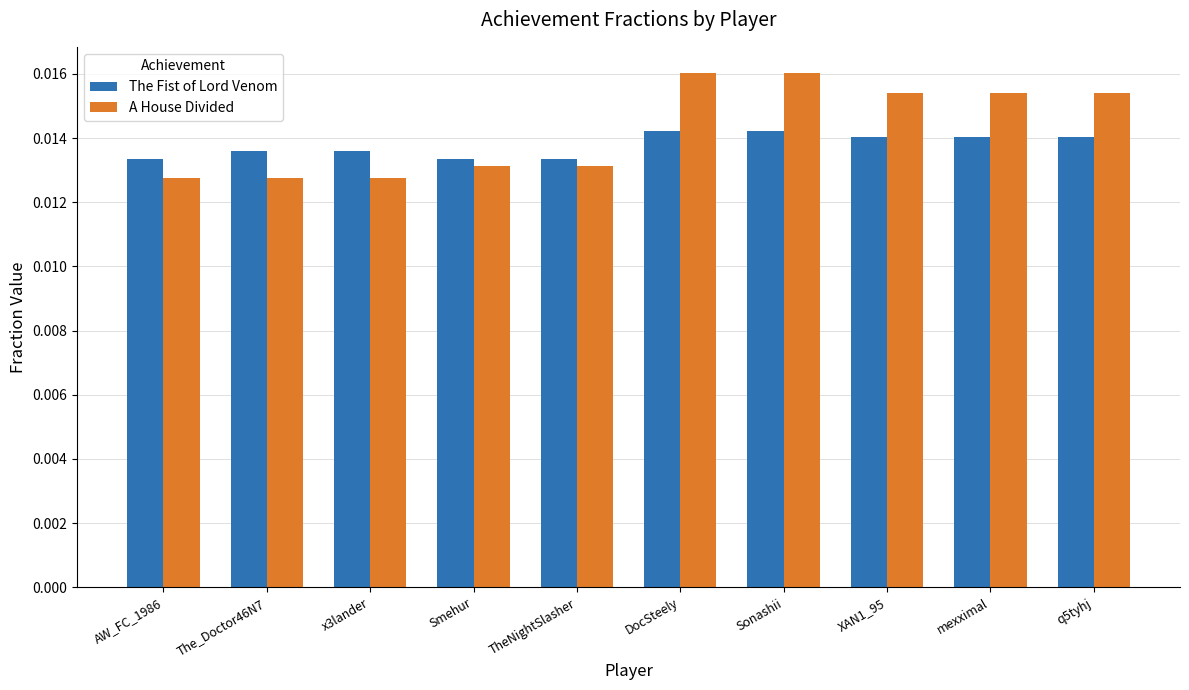

Which series has the largest total across all categories?

A House Divided